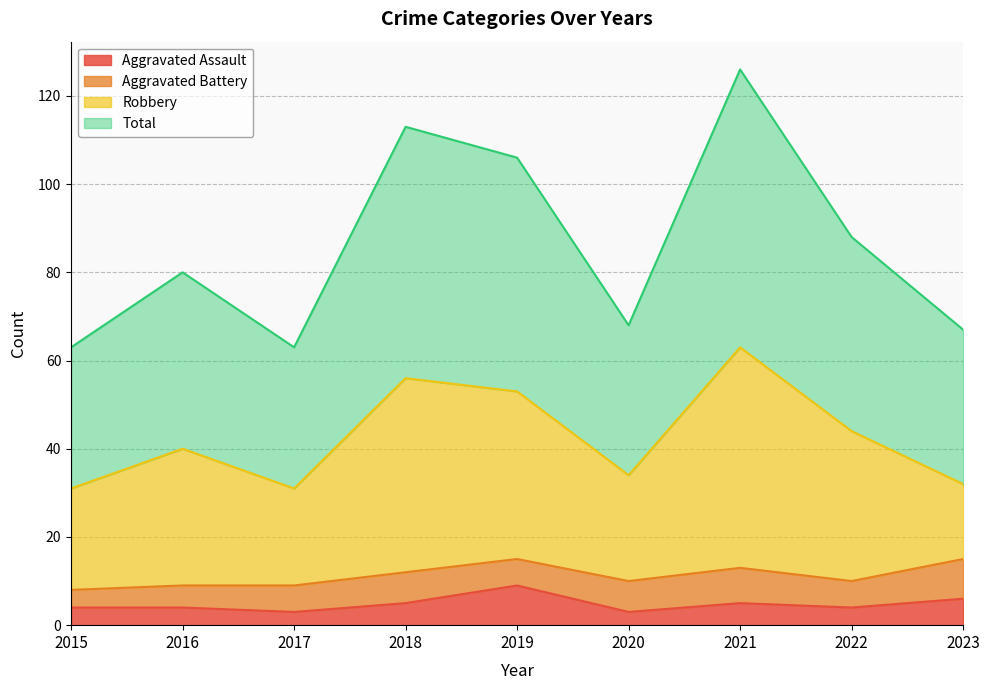

At which label does Total reach its peak?

2021